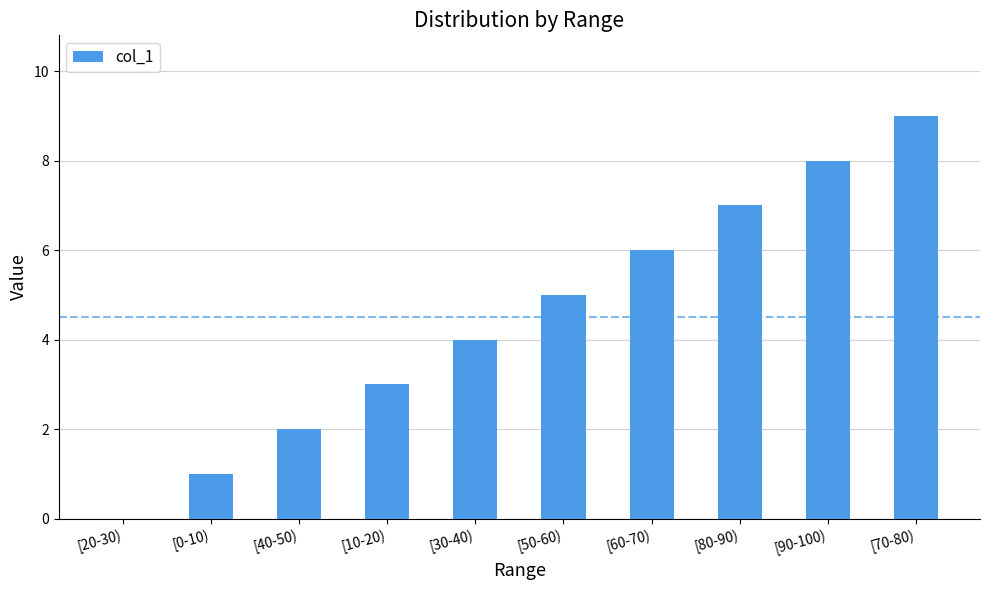

Which has a higher value, [50-60) or [20-30)?

[50-60)